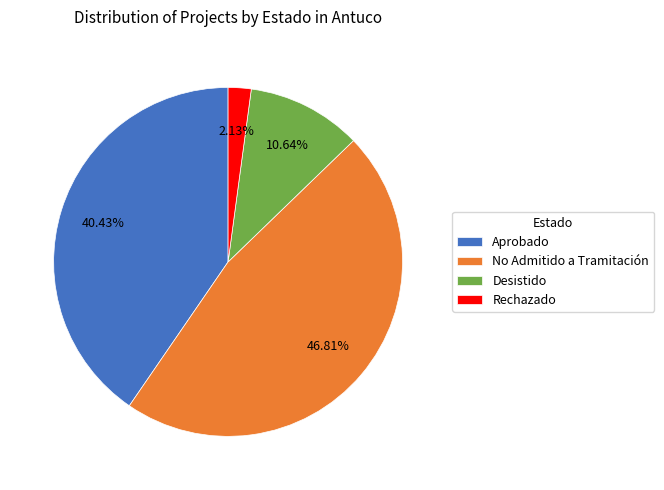

Between Rechazado and Aprobado, which is larger?

Aprobado